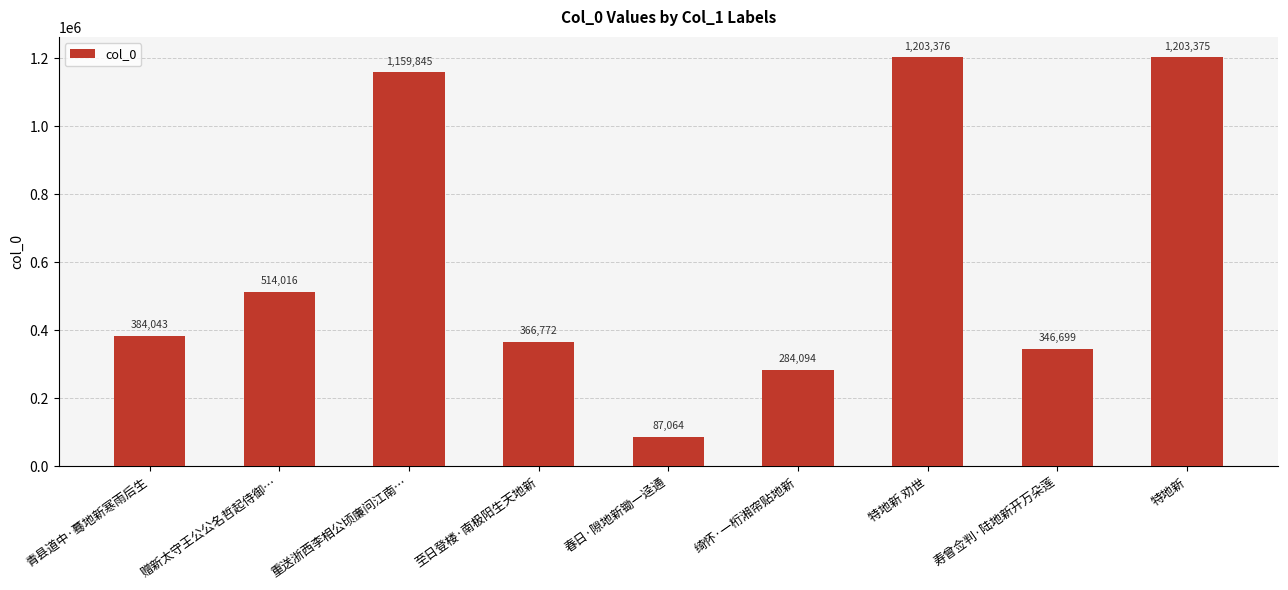

Reading left to right, list all the values displayed in this chart.

384043	514016	1159845	366772	87064	284094	1203376	346699	1203375